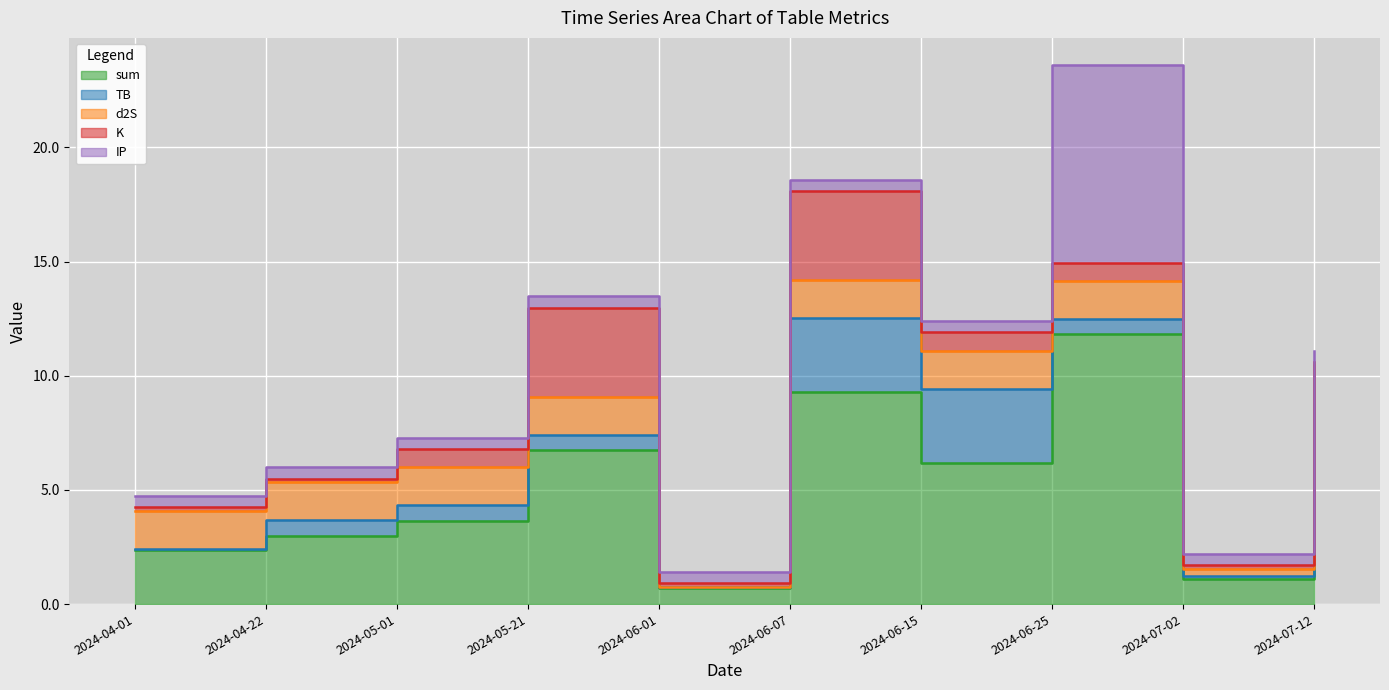

What is the difference between the highest and lowest values at 2024-06-07?

8.8